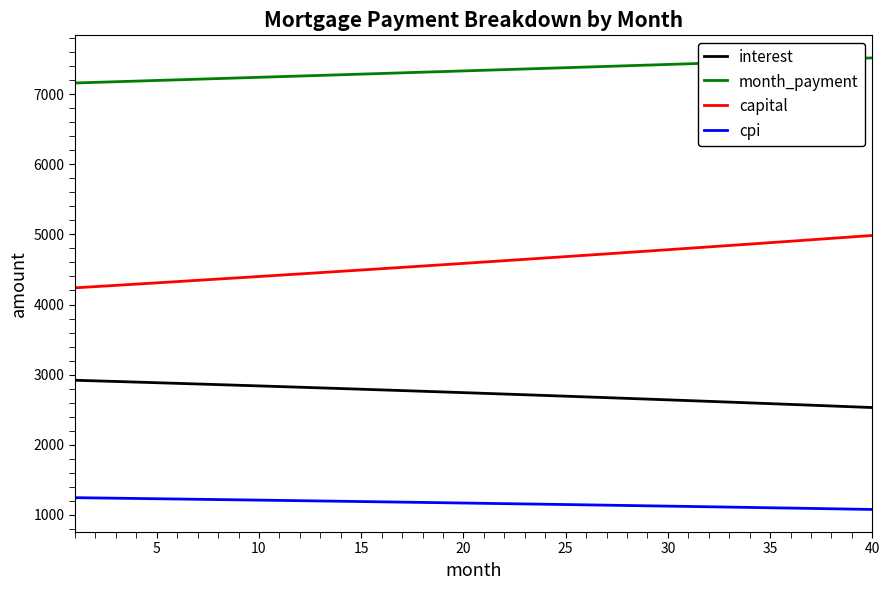

Rank the series by their average value, from lowest to highest.

cpi, interest, capital, month_payment